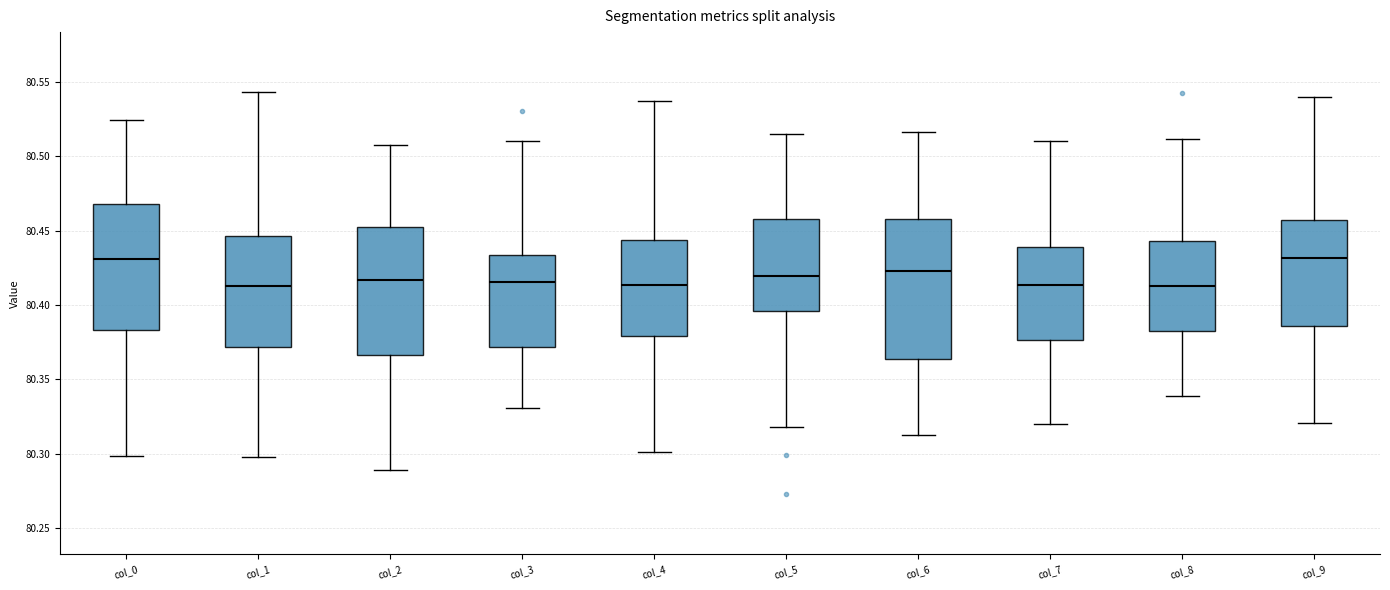

Reading left to right, read every box against the y-axis: the position of its median line, the range the box covers, and the ends of its whiskers. The values are not printed on the chart, so give them approximately, as read against the axis.

col_0: median 80.430, box 80.385 to 80.470, whiskers 80.300 to 80.525
col_1: median 80.415, box 80.370 to 80.445, whiskers 80.300 to 80.545
col_2: median 80.415, box 80.365 to 80.450, whiskers 80.290 to 80.505
col_3: median 80.415, box 80.370 to 80.435, whiskers 80.330 to 80.510
col_4: median 80.415, box 80.380 to 80.445, whiskers 80.300 to 80.535
col_5: median 80.420, box 80.395 to 80.460, whiskers 80.320 to 80.515
col_6: median 80.425, box 80.365 to 80.460, whiskers 80.310 to 80.515
col_7: median 80.415, box 80.375 to 80.440, whiskers 80.320 to 80.510
col_8: median 80.415, box 80.385 to 80.445, whiskers 80.340 to 80.510
col_9: median 80.430, box 80.385 to 80.455, whiskers 80.320 to 80.540